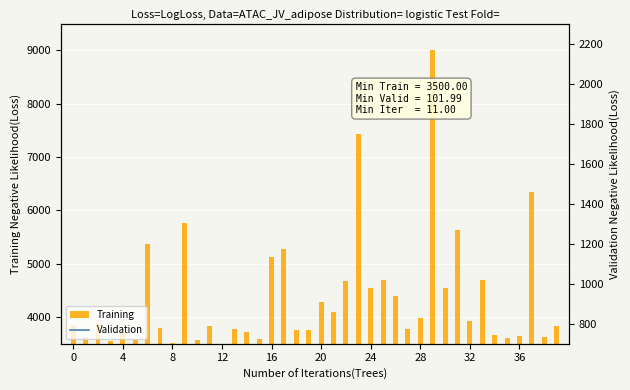

Which label corresponds to the largest value in the chart?

29